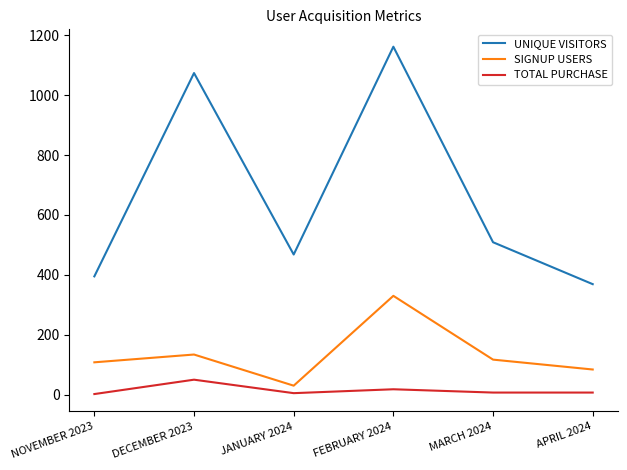

True or false: TOTAL PURCHASE has a value of 2 at NOVEMBER 2023.

True